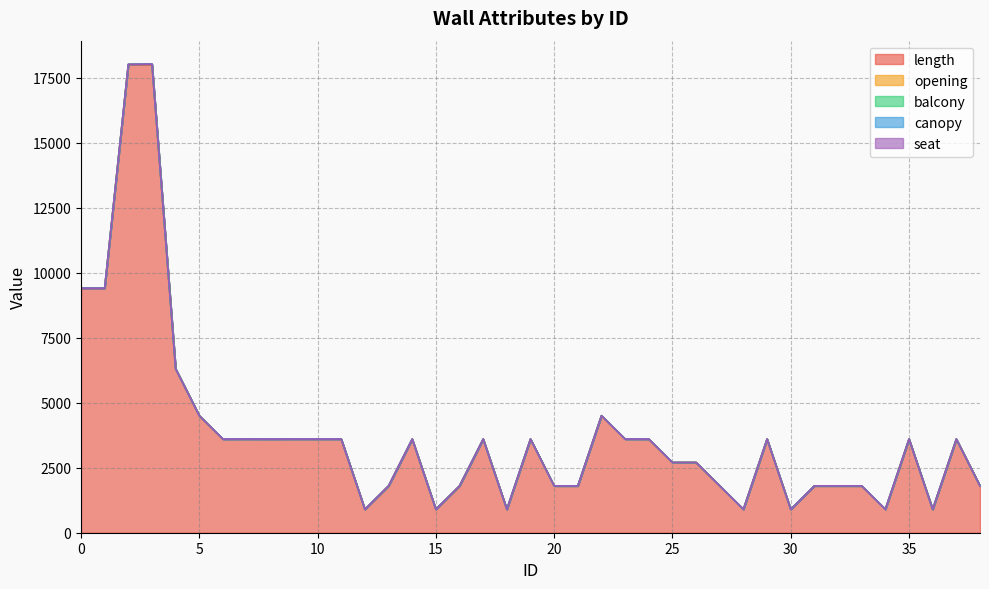

Reading right to left, list all the values displayed in this chart.

length: 38=1800	37=3600	36=900	35=3600	34=900	33=1800	32=1800	31=1800	30=900	29=3600	28=900	27=1800	26=2700	25=2700	24=3600	23=3600	22=4500	21=1800	20=1800	19=3600	18=900	17=3600	16=1800	15=900	14=3600	13=1800	12=900	11=3600	10=3600	9=3600	8=3600	7=3600	6=3600	5=4500	4=6300	3=18000	2=18000	1=9400	0=9400
opening: 38=0	37=0	36=0	35=0	34=0	33=0	32=1	31=1	30=0	29=0	28=0	27=0	26=0	25=0	24=0	23=1	22=1	21=0	20=0	19=1	18=0	17=1	16=0	15=0	14=0	13=0	12=0	11=1	10=1	9=1	8=0	7=1	6=0	5=1	4=2	3=10	2=9	1=4	0=3
balcony: 38=0	37=0	36=0	35=0	34=0	33=0	32=0	31=0	30=0	29=0	28=0	27=0	26=0	25=0	24=0	23=0	22=0	21=0	20=0	19=0	18=0	17=0	16=0	15=0	14=0	13=0	12=0	11=0	10=0	9=0	8=0	7=0	6=0	5=0	4=0	3=10	2=0	1=0	0=0
canopy: 38=0	37=0	36=0	35=0	34=0	33=0	32=0	31=0	30=0	29=0	28=0	27=0	26=0	25=0	24=0	23=0	22=0	21=0	20=0	19=0	18=0	17=0	16=0	15=0	14=0	13=0	12=0	11=0	10=0	9=0	8=0	7=0	6=0	5=0	4=0	3=0	2=0	1=0	0=0
seat: 38=0	37=0	36=0	35=0	34=0	33=0	32=0	31=0	30=0	29=0	28=0	27=0	26=0	25=0	24=0	23=0	22=0	21=0	20=0	19=0	18=0	17=0	16=0	15=0	14=0	13=0	12=0	11=0	10=0	9=0	8=0	7=0	6=0	5=0	4=0	3=0	2=0	1=0	0=0